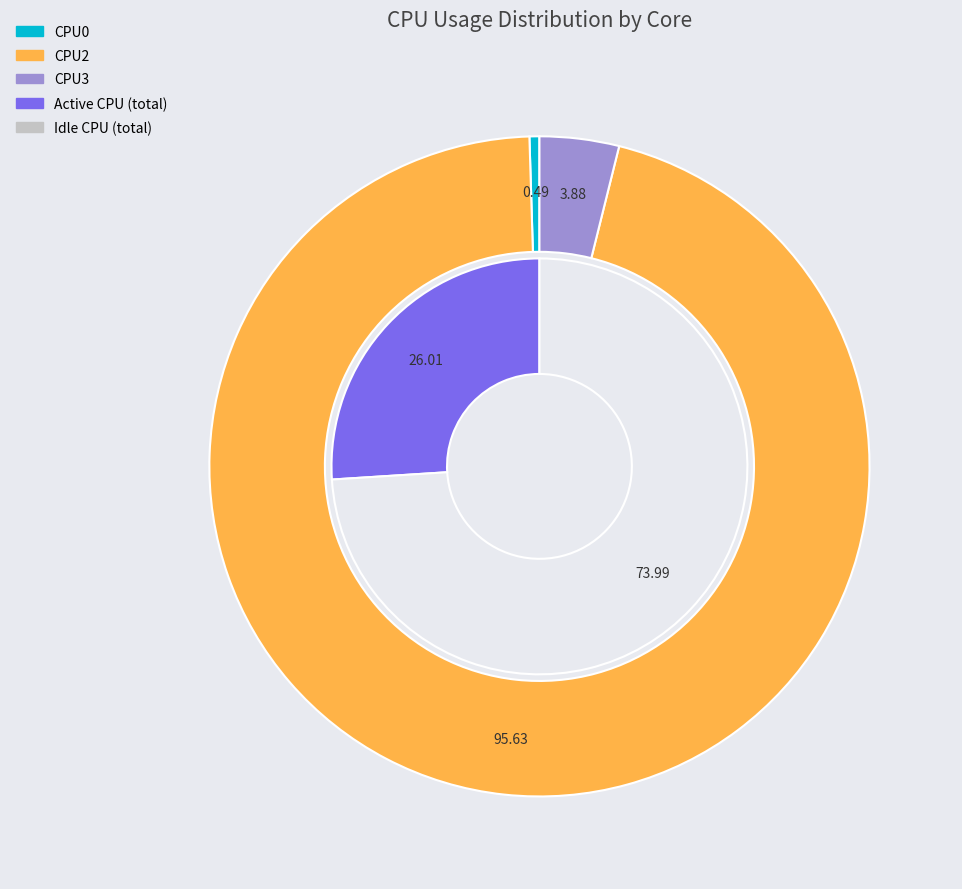

Which slice represents more than half of the pie?

CPU2